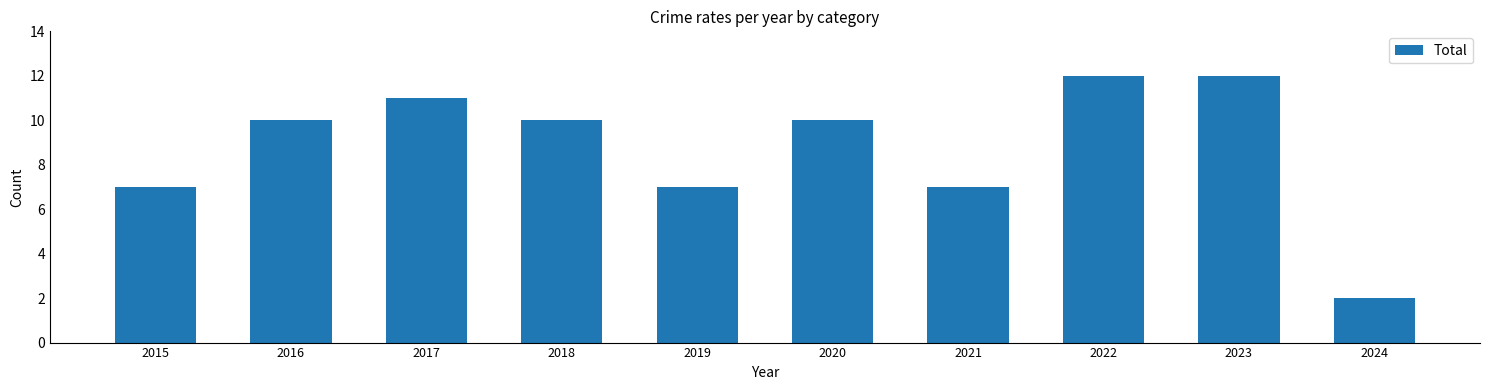

Reading left to right, list all the values displayed in this chart.

7	10	11	10	7	10	7	12	12	2